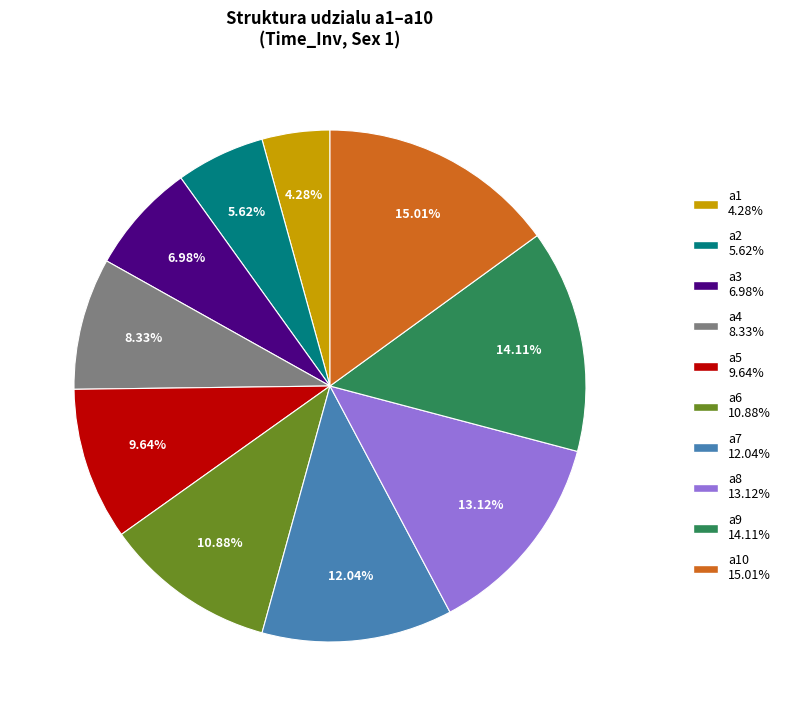

Does any single category account for the majority?

No